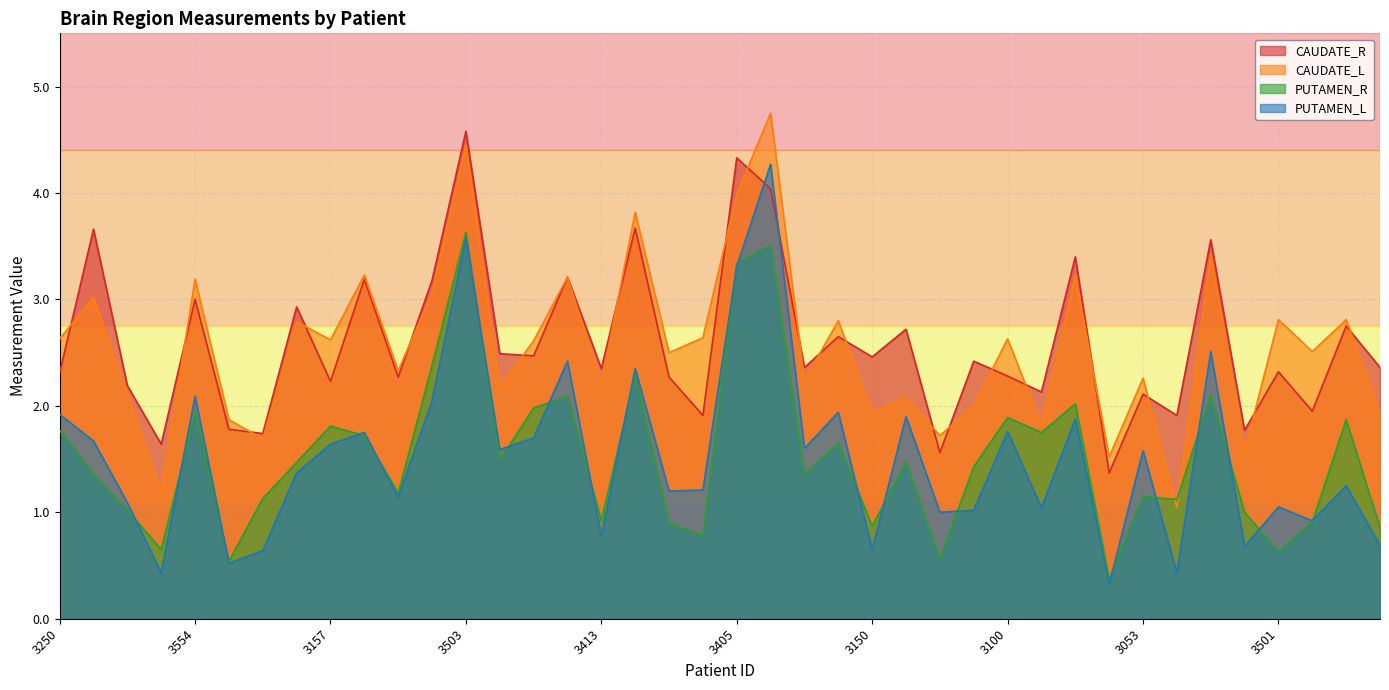

Between which two adjacent categories do CAUDATE_R and CAUDATE_L first intersect?

3250 and 3204